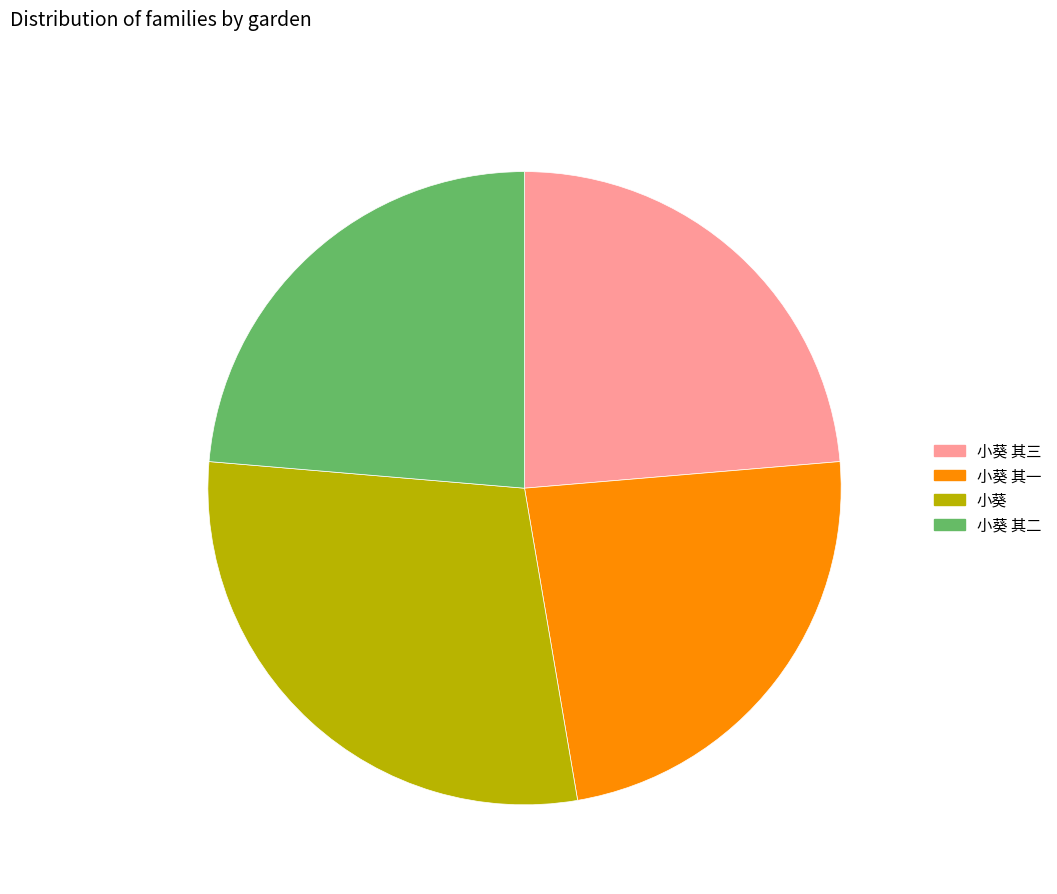

Does any single category account for the majority?

No